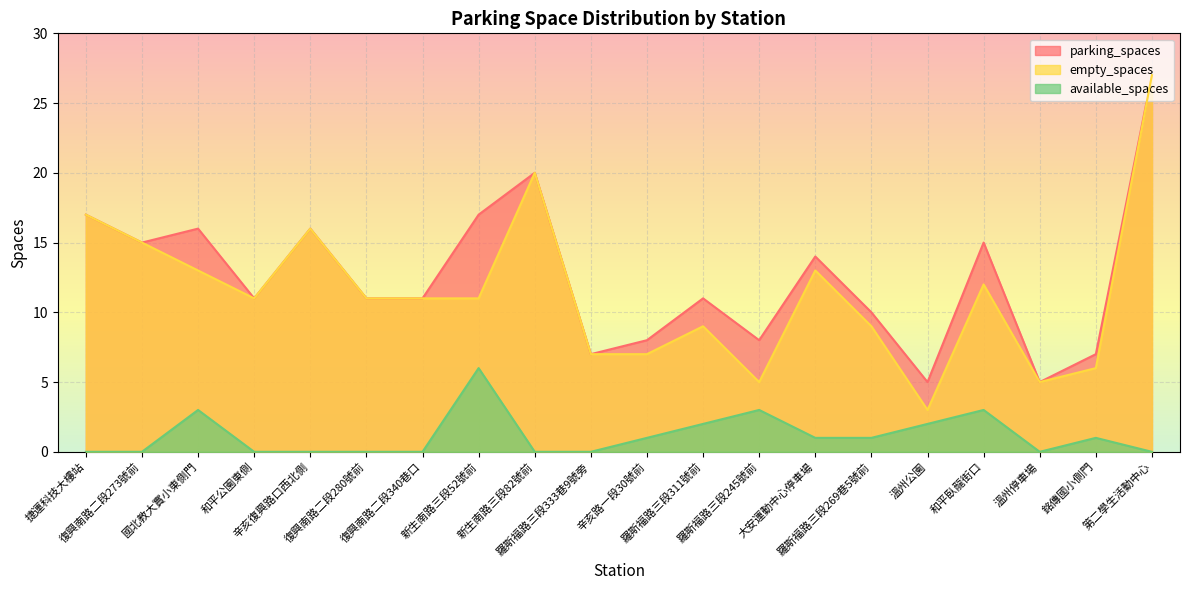

True or false: empty_spaces and parking_spaces intersect in this chart.

False